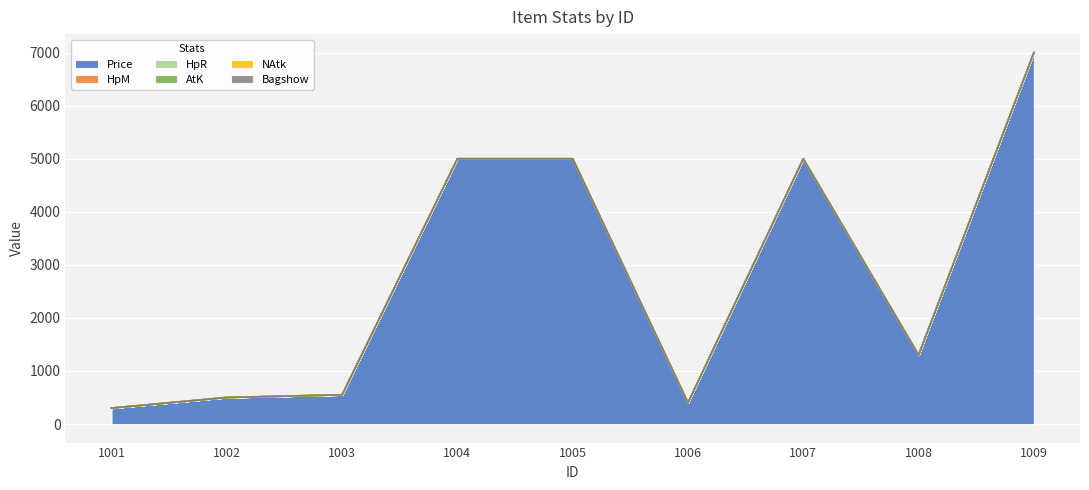

At which label does HpR reach its minimum?

1001